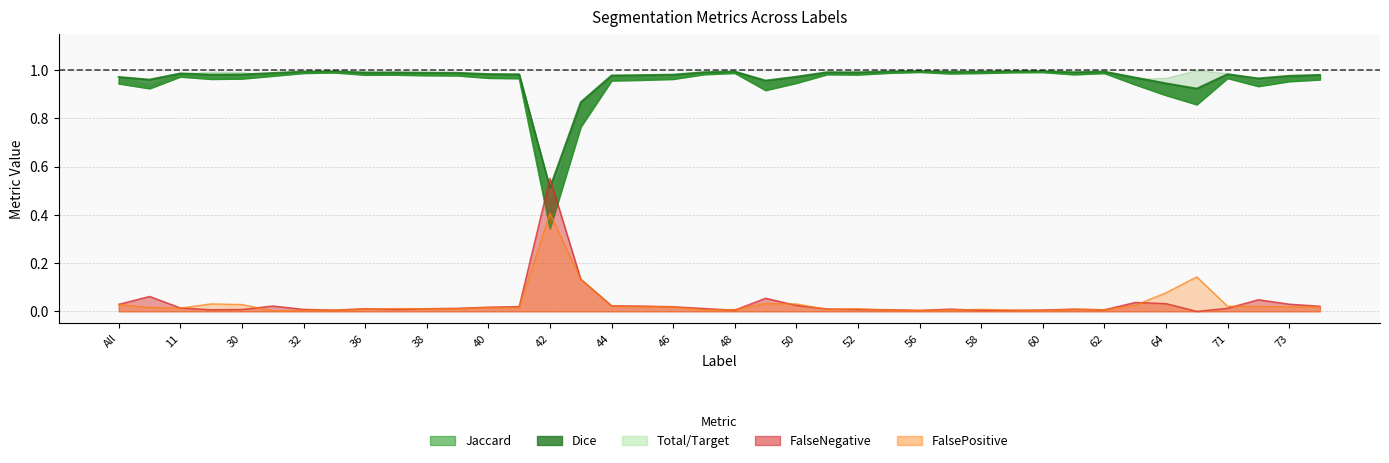

After their last crossing, which series has the higher values: Jaccard or FalseNegative?

Jaccard